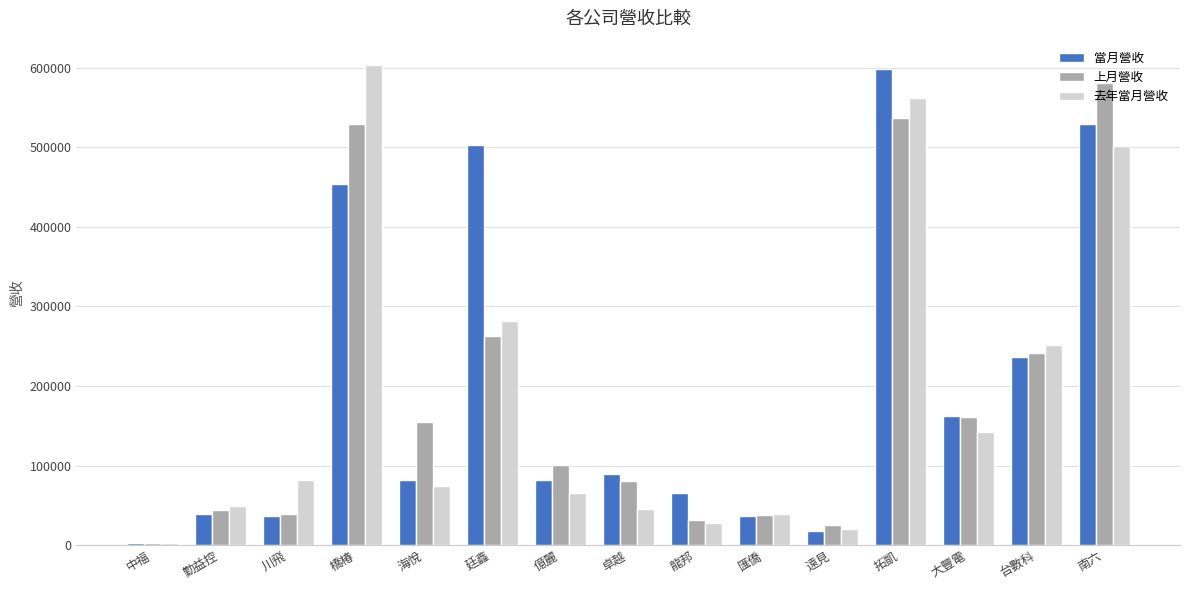

What is the greatest value displayed?

603806